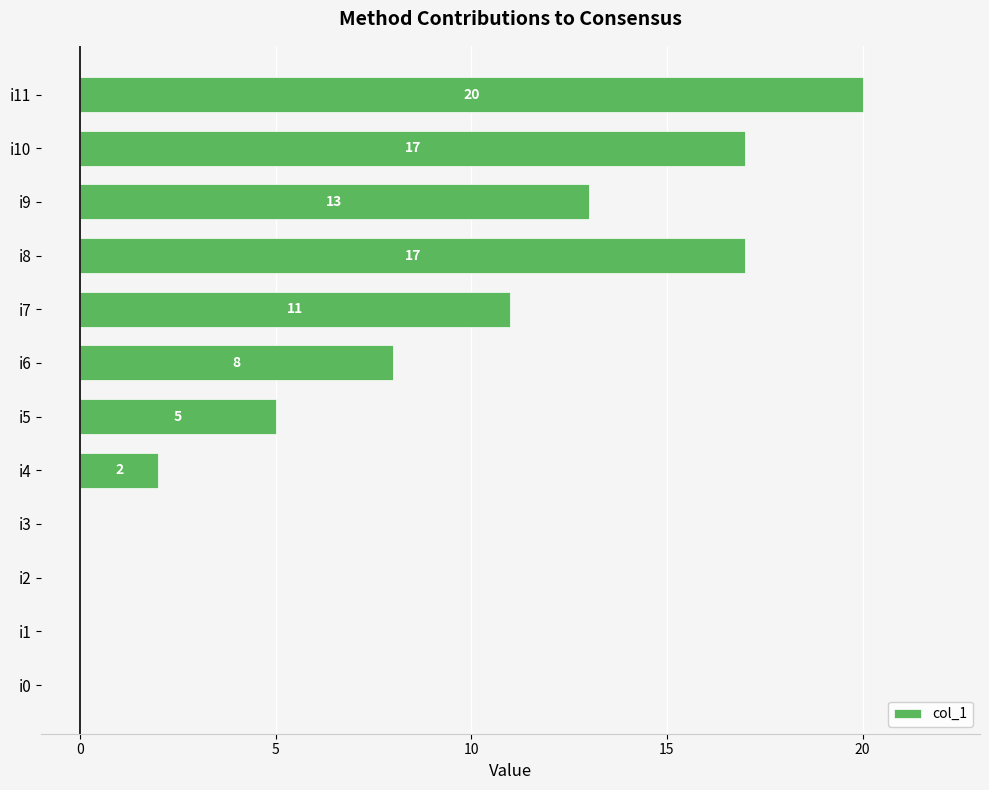

Reading top to bottom, list all the values displayed in this chart.

i11=20	i10=17	i9=13	i8=17	i7=11	i6=8	i5=5	i4=2	i3=0	i2=0	i1=0	i0=0